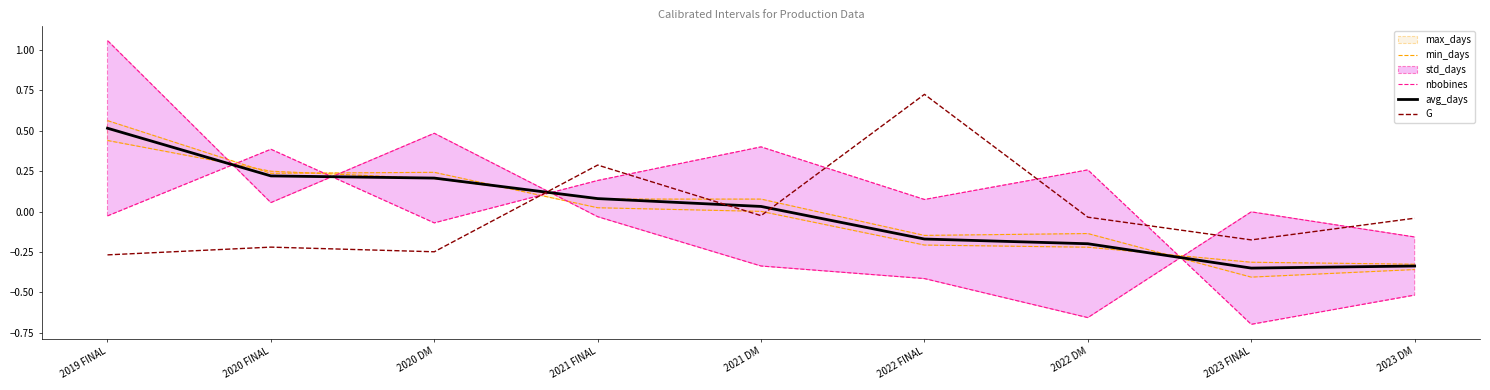

At which category is the sum across all series the highest?

2019 FINAL